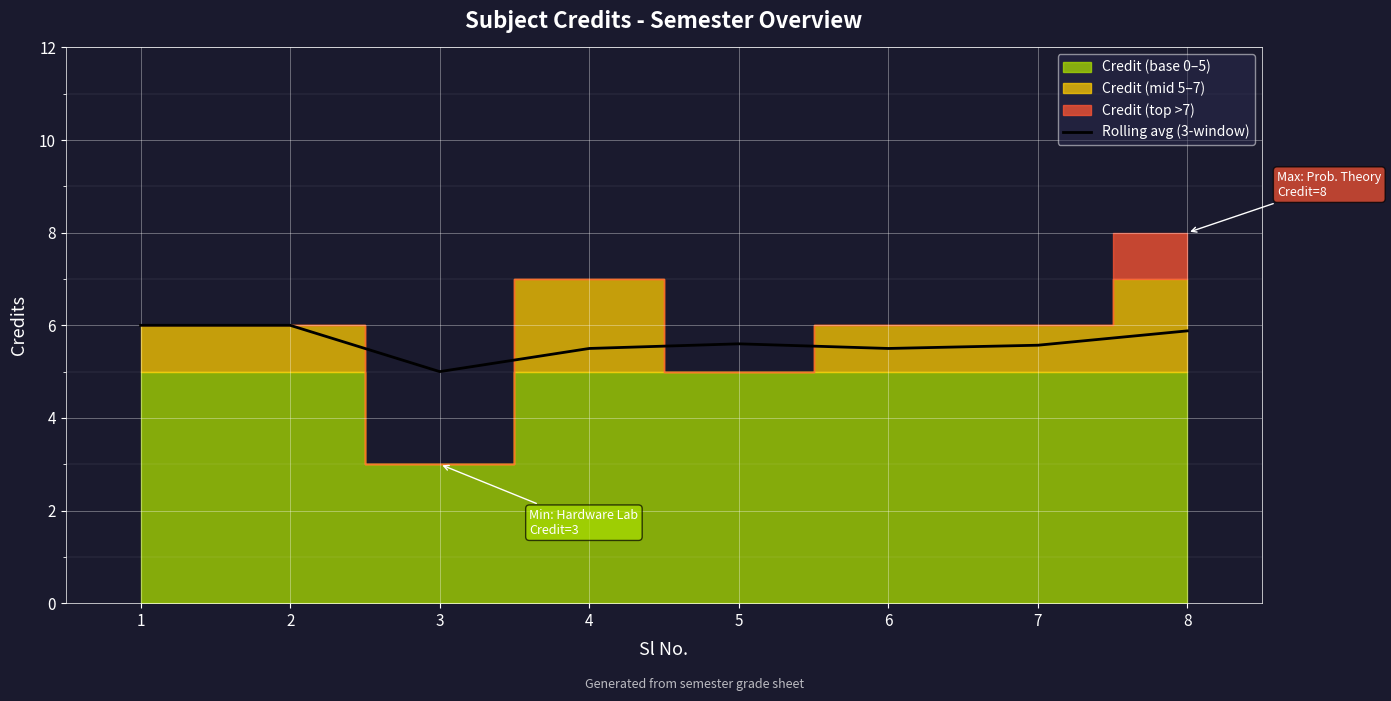

The value at 7 is 5.6. True or false?

True